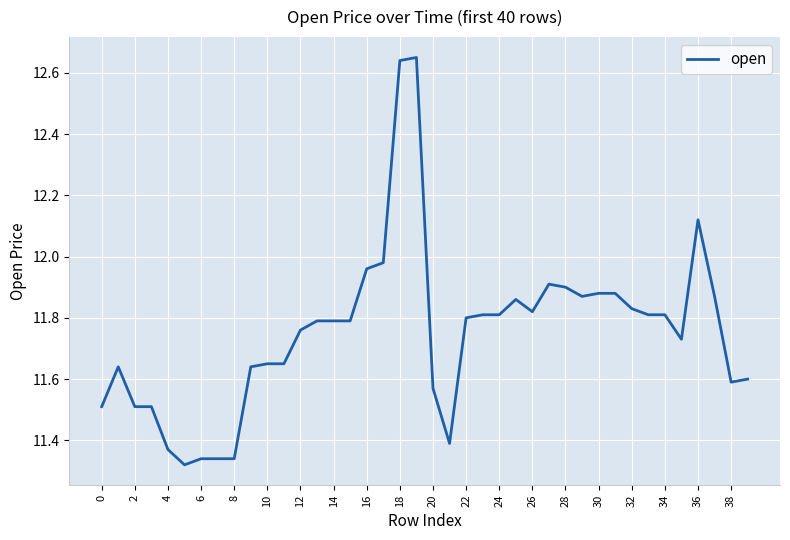

How many interior local peaks (higher than both neighbors) does the data have?

5